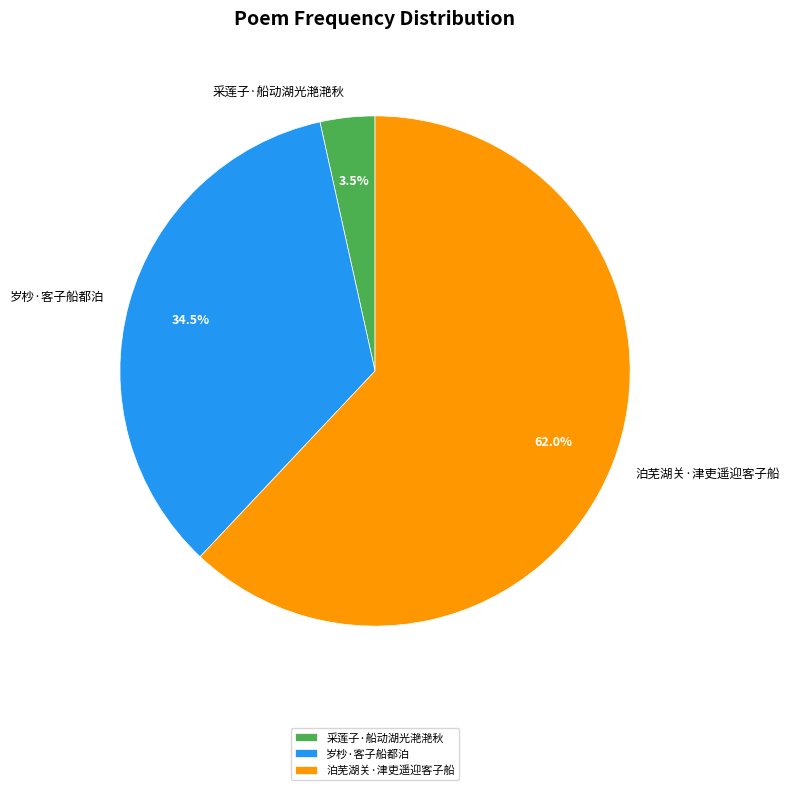

True or false: 泊芜湖关·津吏遥迎客子船 accounts for 73% of the total.

False